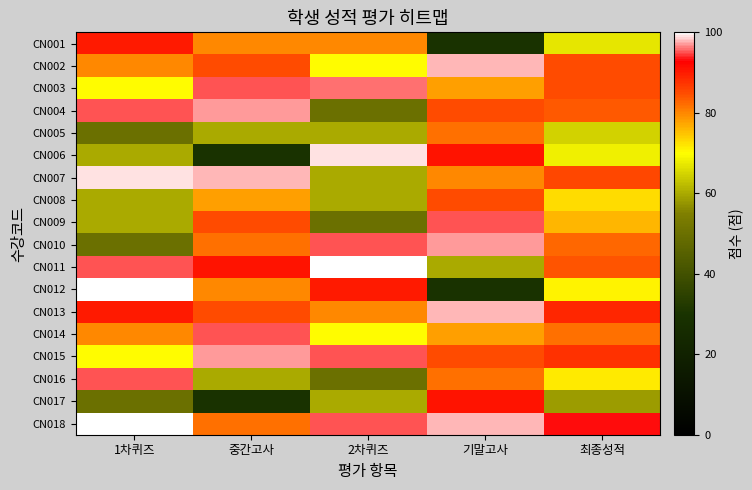

Reading left to right, what are all the values shown in this chart?

CN001: 1차퀴즈=90.0	중간고사=80.0	2차퀴즈=80.0	기말고사=30.0	최종성적=67.0
CN002: 1차퀴즈=80.0	중간고사=85.0	2차퀴즈=70.0	기말고사=98.0	최종성적=84.9
CN003: 1차퀴즈=70.0	중간고사=95.0	2차퀴즈=96.0	기말고사=78.0	최종성적=85.1
CN004: 1차퀴즈=95.0	중간고사=97.0	2차퀴즈=50.0	기말고사=85.0	최종성적=83.6
CN005: 1차퀴즈=50.0	중간고사=60.0	2차퀴즈=60.0	기말고사=82.0	최종성적=64.6
CN006: 1차퀴즈=60.0	중간고사=30.0	2차퀴즈=99.0	기말고사=91.0	최종성적=68.1
CN007: 1차퀴즈=99.0	중간고사=98.0	2차퀴즈=60.0	기말고사=80.0	최종성적=85.2
CN008: 1차퀴즈=60.0	중간고사=78.0	2차퀴즈=60.0	기말고사=85.0	최종성적=72.9
CN009: 1차퀴즈=60.0	중간고사=85.0	2차퀴즈=50.0	기말고사=95.0	최종성적=76.0
CN010: 1차퀴즈=50.0	중간고사=82.0	2차퀴즈=95.0	기말고사=97.0	최종성적=82.7
CN011: 1차퀴즈=95.0	중간고사=91.0	2차퀴즈=100.0	기말고사=60.0	최종성적=84.3
CN012: 1차퀴즈=100.0	중간고사=80.0	2차퀴즈=90.0	기말고사=30.0	최종성적=71.0
CN013: 1차퀴즈=90.0	중간고사=85.0	2차퀴즈=80.0	기말고사=98.0	최종성적=88.9
CN014: 1차퀴즈=80.0	중간고사=95.0	2차퀴즈=70.0	기말고사=78.0	최종성적=81.9
CN015: 1차퀴즈=70.0	중간고사=97.0	2차퀴즈=95.0	기말고사=85.0	최종성적=87.6
CN016: 1차퀴즈=95.0	중간고사=60.0	2차퀴즈=50.0	기말고사=82.0	최종성적=71.6
CN017: 1차퀴즈=50.0	중간고사=30.0	2차퀴즈=60.0	기말고사=91.0	최종성적=58.3
CN018: 1차퀴즈=100.0	중간고사=82.0	2차퀴즈=95.0	기말고사=98.0	최종성적=93.0